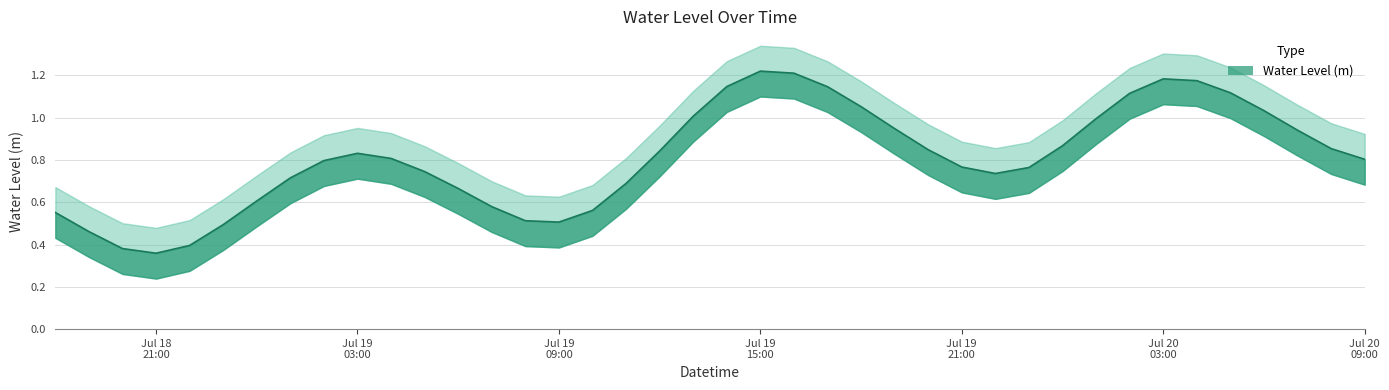

What is the difference between the maximum and second lowest values?

0.8